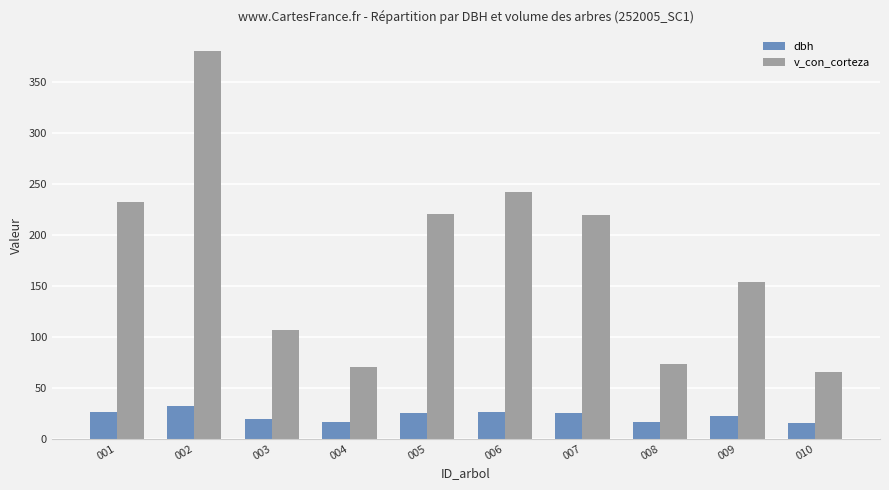

Which series has the largest total across all categories?

v_con_corteza